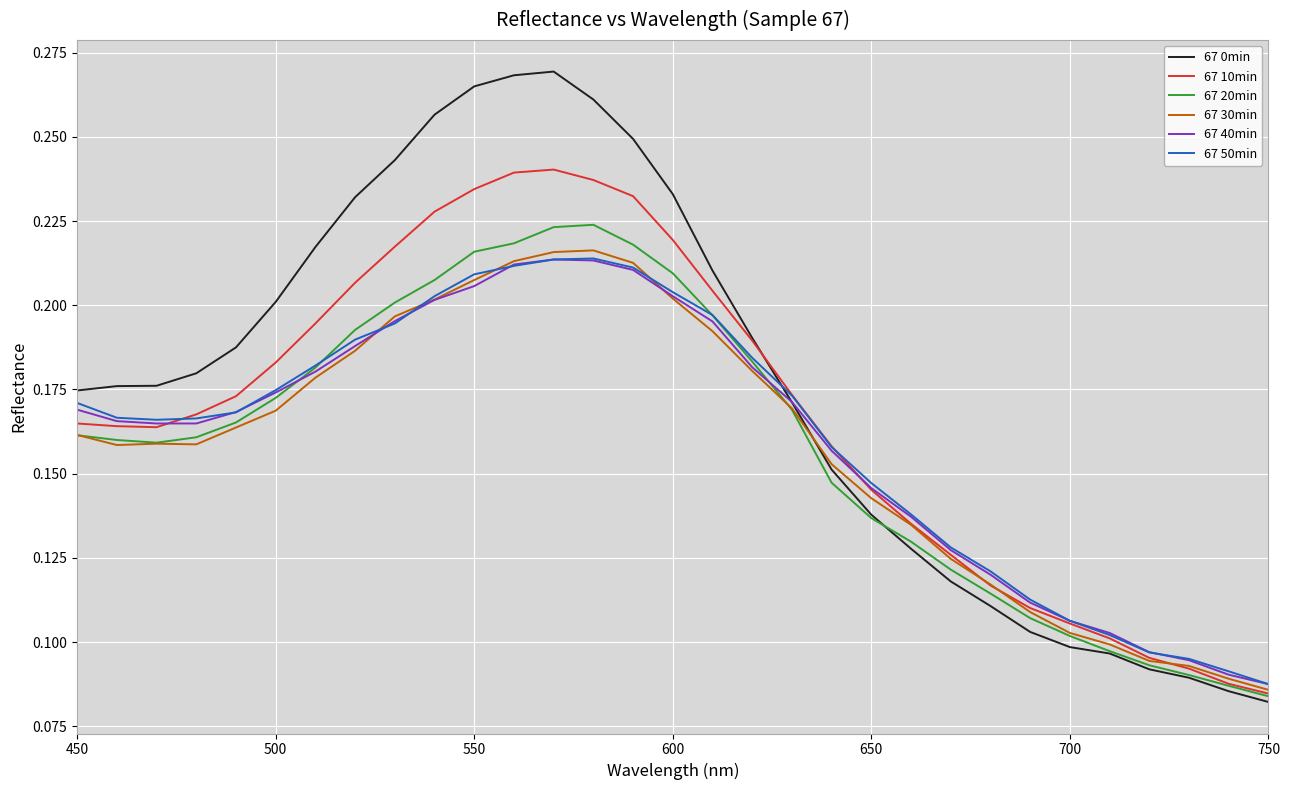

Which series has the widest spread of values?

67 0min